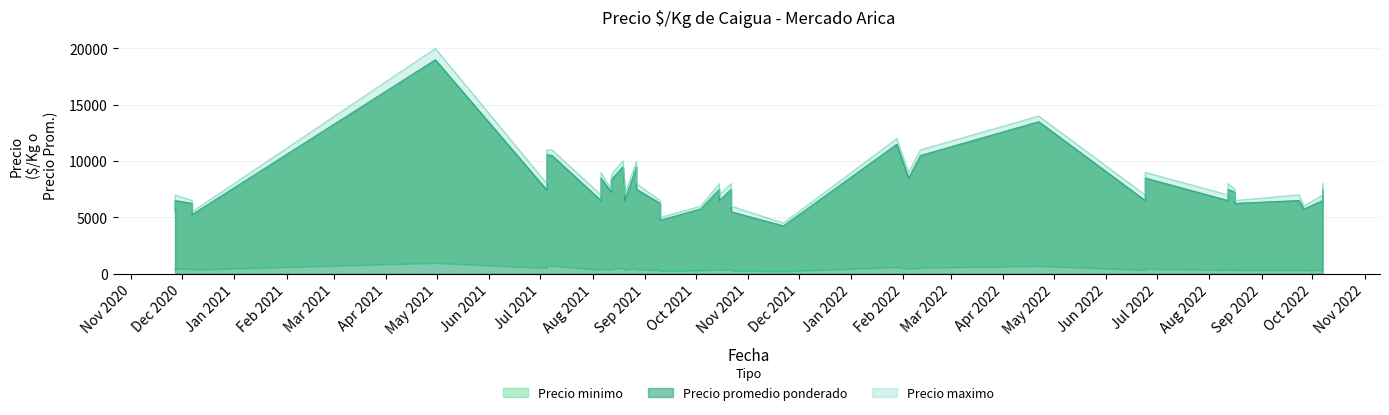

What is the value of the Precio promedio ponderado point at the 8th from the left?

6250